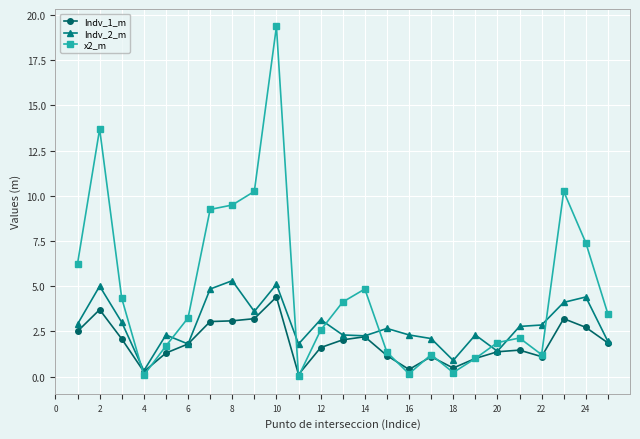

How many interior local valleys does the x2_m series have?

5